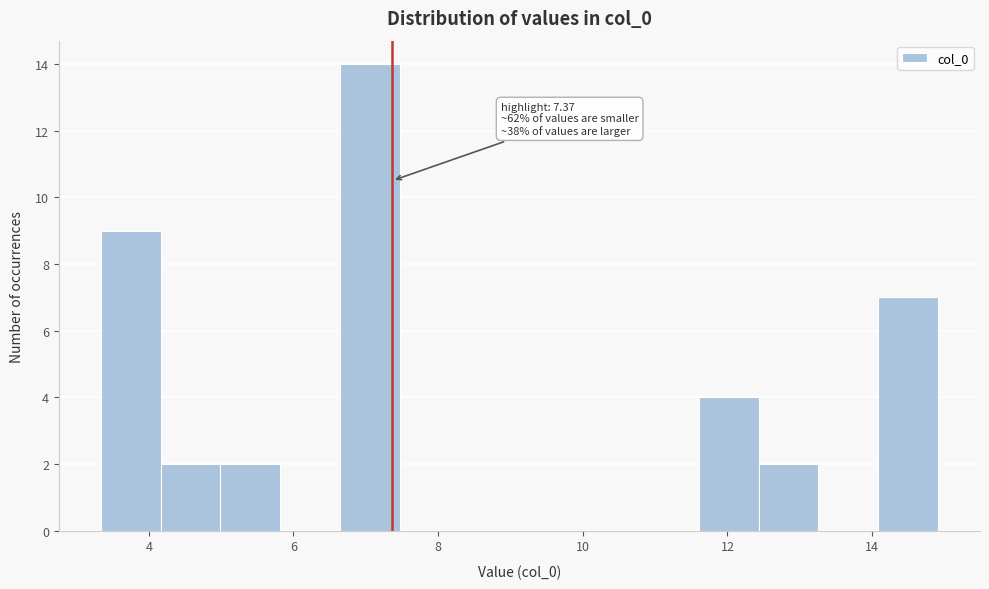

Which range on the x-axis has the tallest bar?

6.6 to 7.4